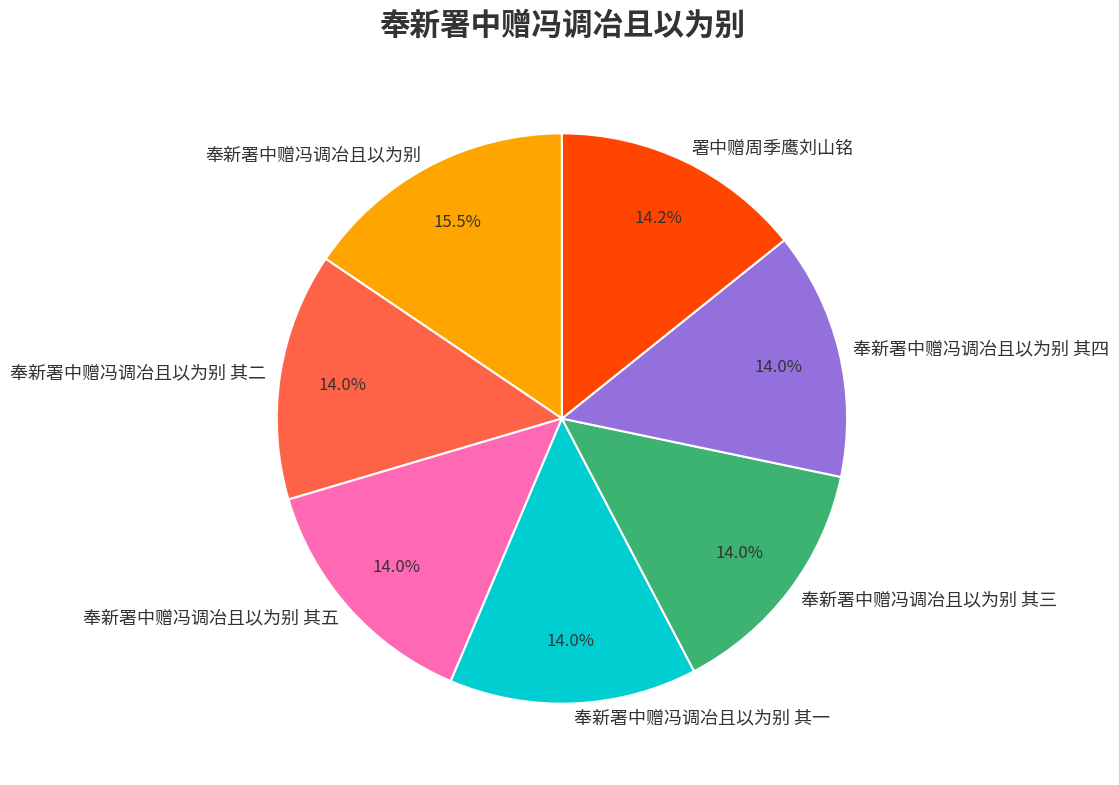

To the nearest percent, what percentage of the pie is 奉新署中赠冯调冶且以为别 其五?

14%